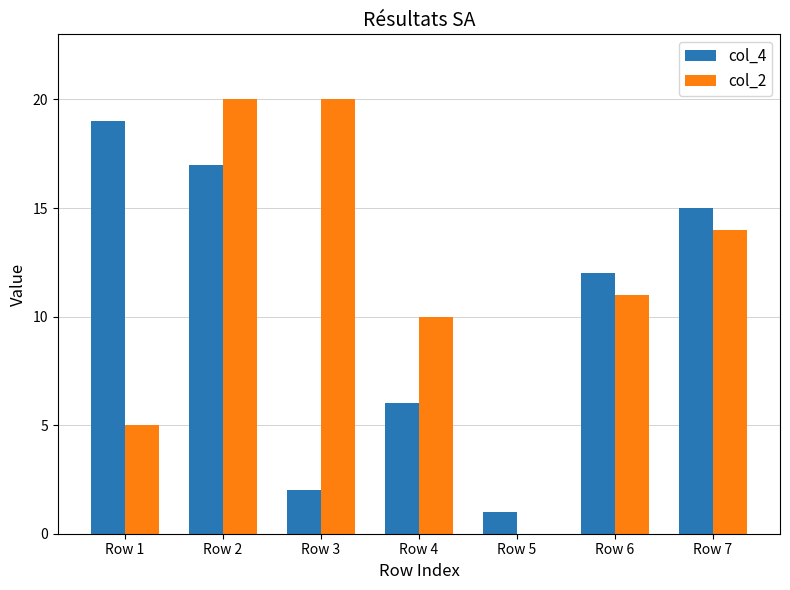

What is the total value across all series at Row 3?

22